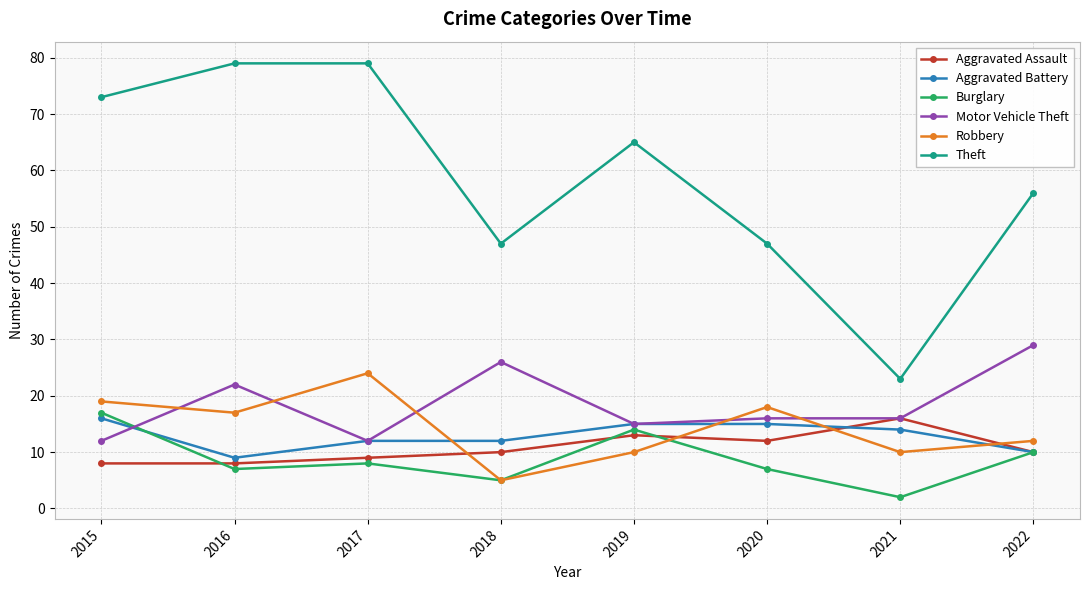

Reading right to left, what are all the values shown in this chart?

Aggravated Assault: 2022=10	2021=16	2020=12	2019=13	2018=10	2017=9	2016=8	2015=8
Aggravated Battery: 2022=10	2021=14	2020=15	2019=15	2018=12	2017=12	2016=9	2015=16
Burglary: 2022=10	2021=2	2020=7	2019=14	2018=5	2017=8	2016=7	2015=17
Motor Vehicle Theft: 2022=29	2021=16	2020=16	2019=15	2018=26	2017=12	2016=22	2015=12
Robbery: 2022=12	2021=10	2020=18	2019=10	2018=5	2017=24	2016=17	2015=19
Theft: 2022=56	2021=23	2020=47	2019=65	2018=47	2017=79	2016=79	2015=73